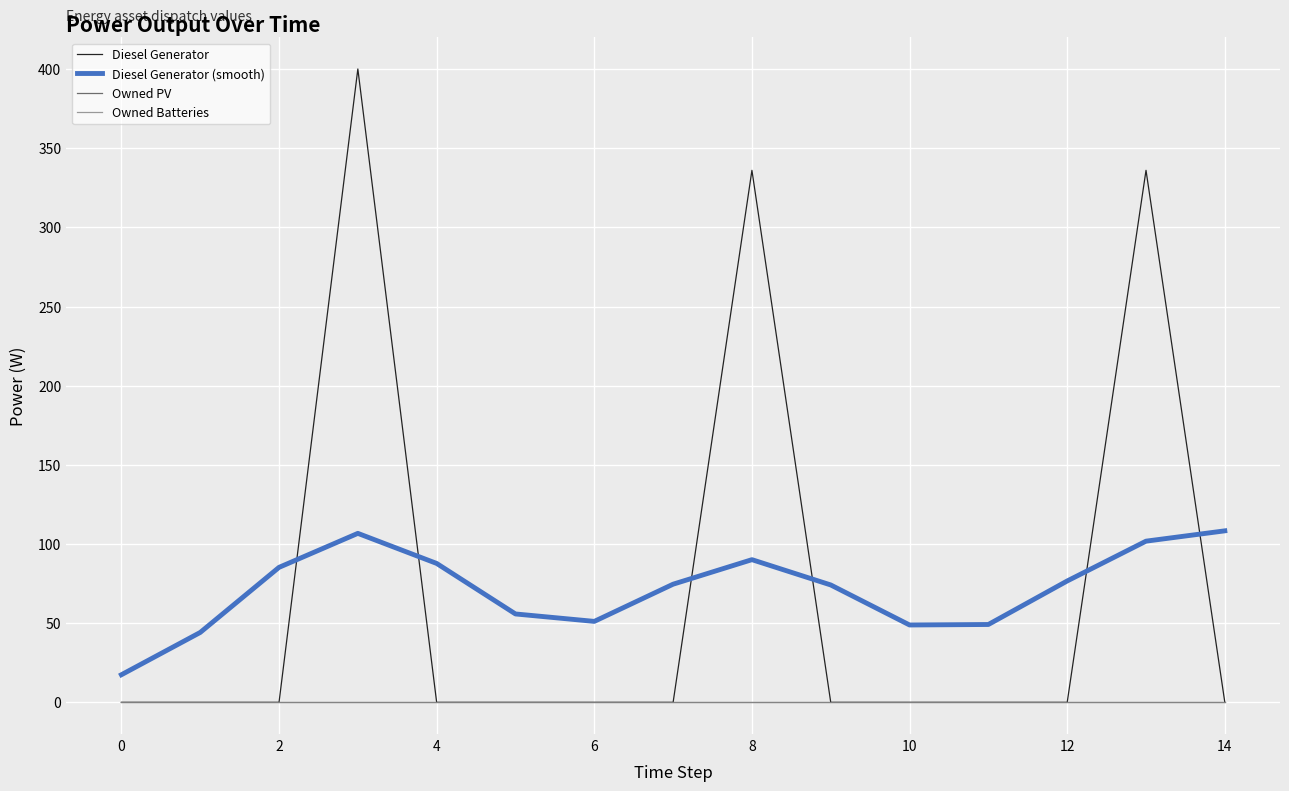

True or false: Diesel Generator (smooth) and Owned Batteries intersect in this chart.

False